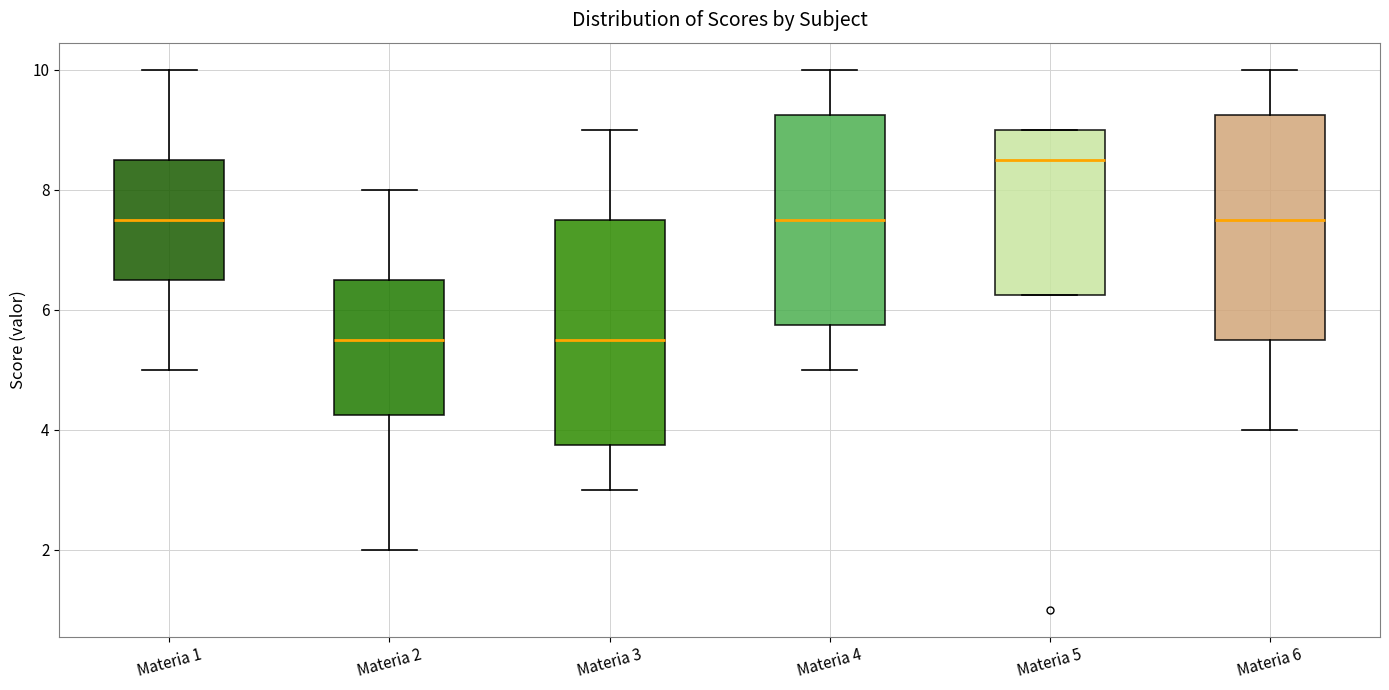

Which box's median line is the highest?

Materia 5